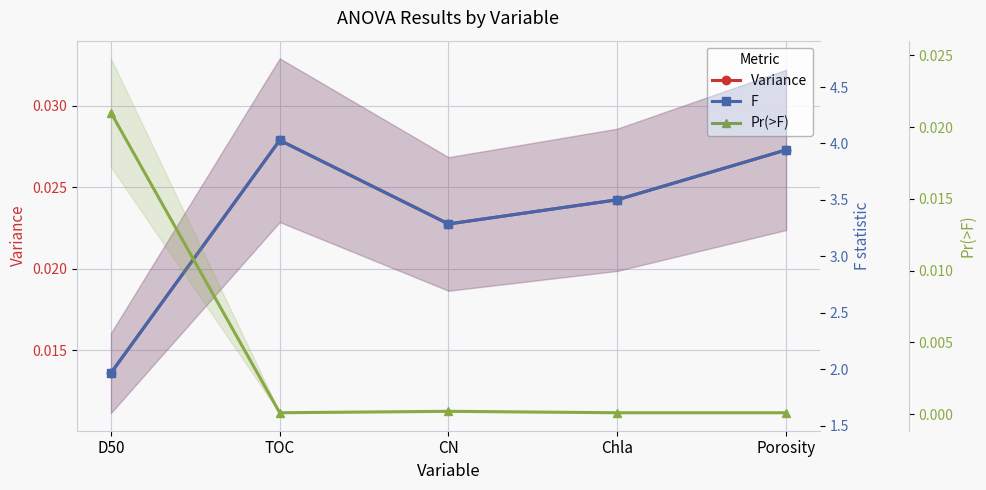

At which category is the sum across all series the highest?

TOC